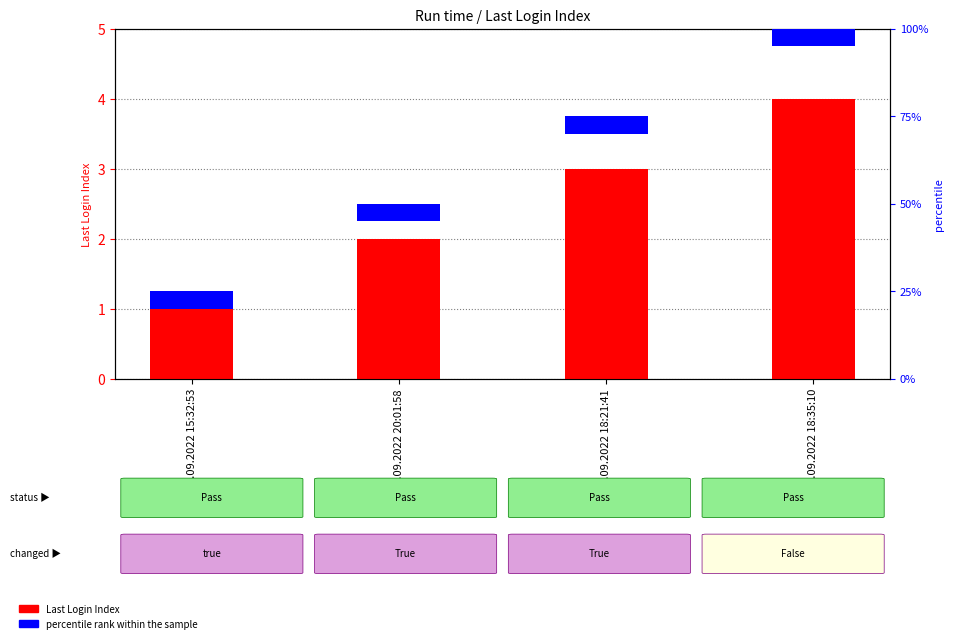

At which label does percentile rank within the sample reach its minimum?

10.09.2022 15:32:53